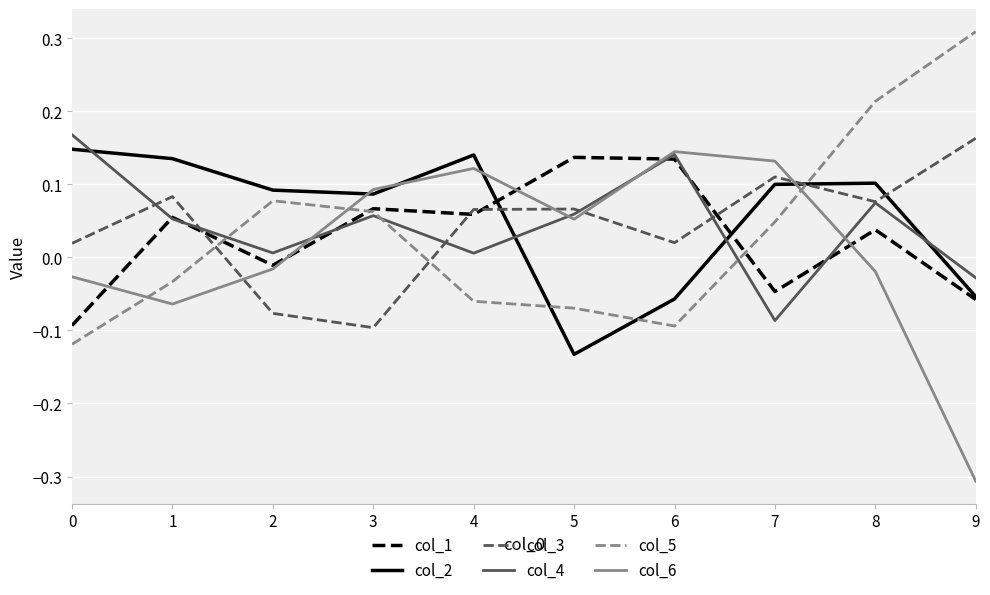

Is this an area chart (filled region under the line)?

No